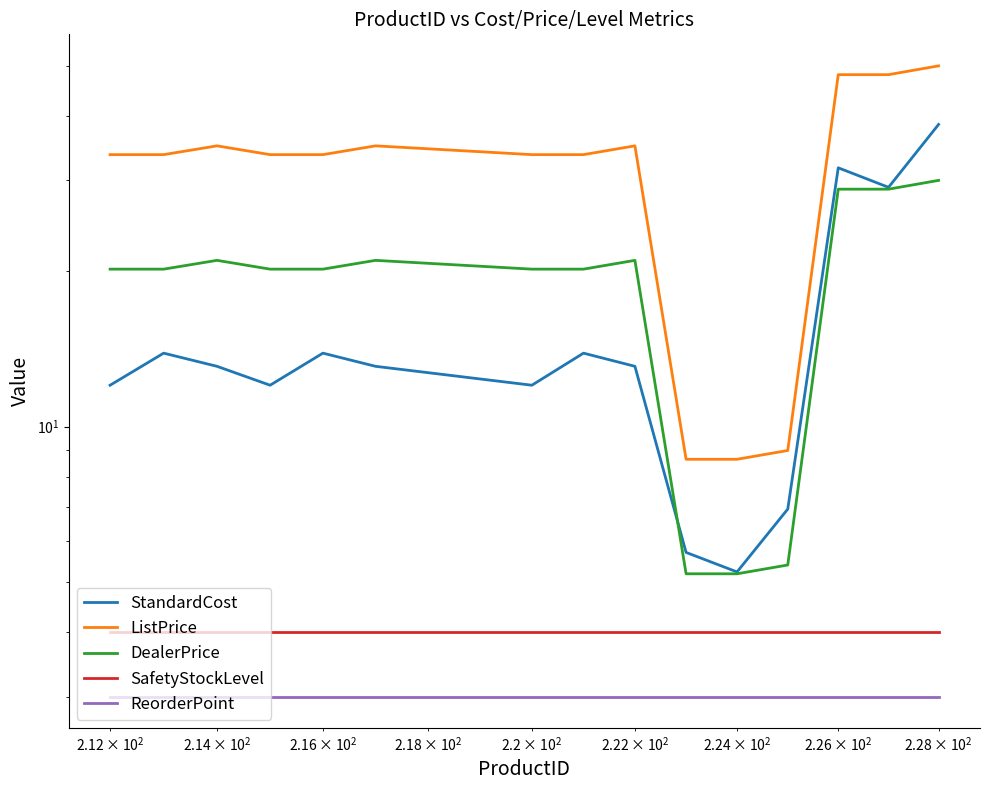

How many data points in ListPrice are less than 33?

3